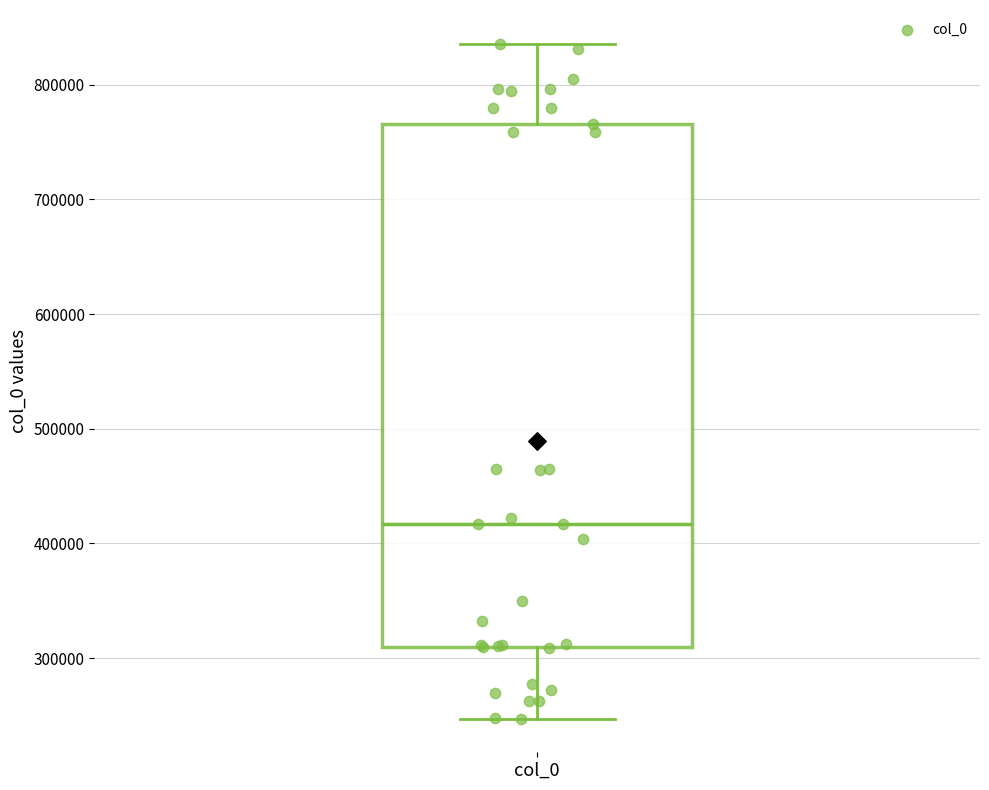

Where is the upper edge of the box for col_0 on the y-axis? The values are not printed on the chart, so give them approximately, as read against the axis.

770000